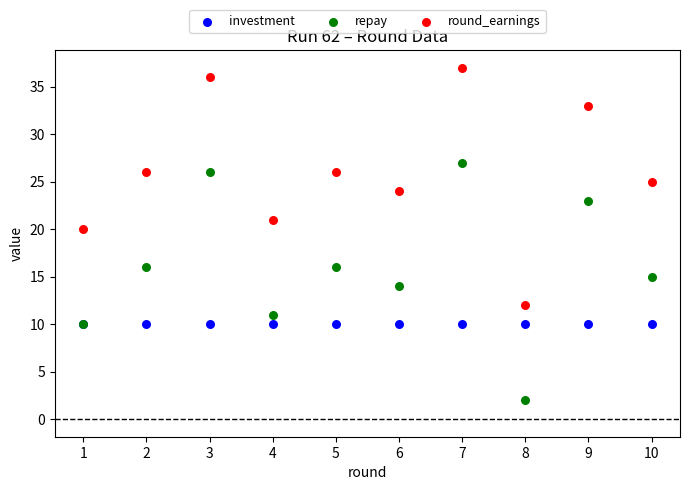

Across all series, what Y value is closest to 19?

20